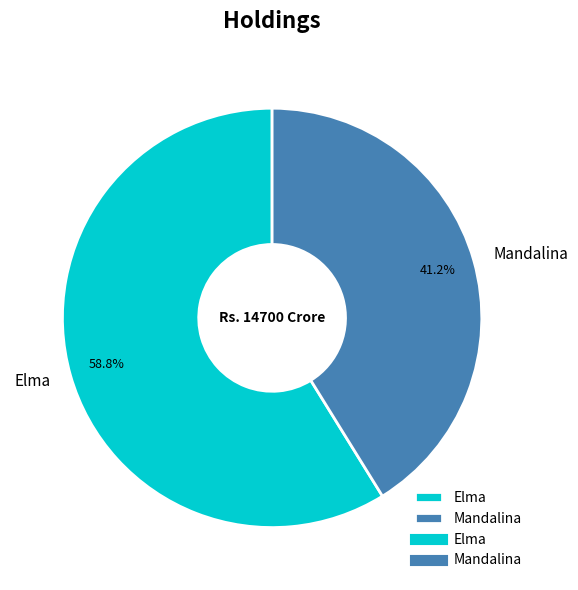

To the nearest percent, what portion does Mandalina represent?

41%